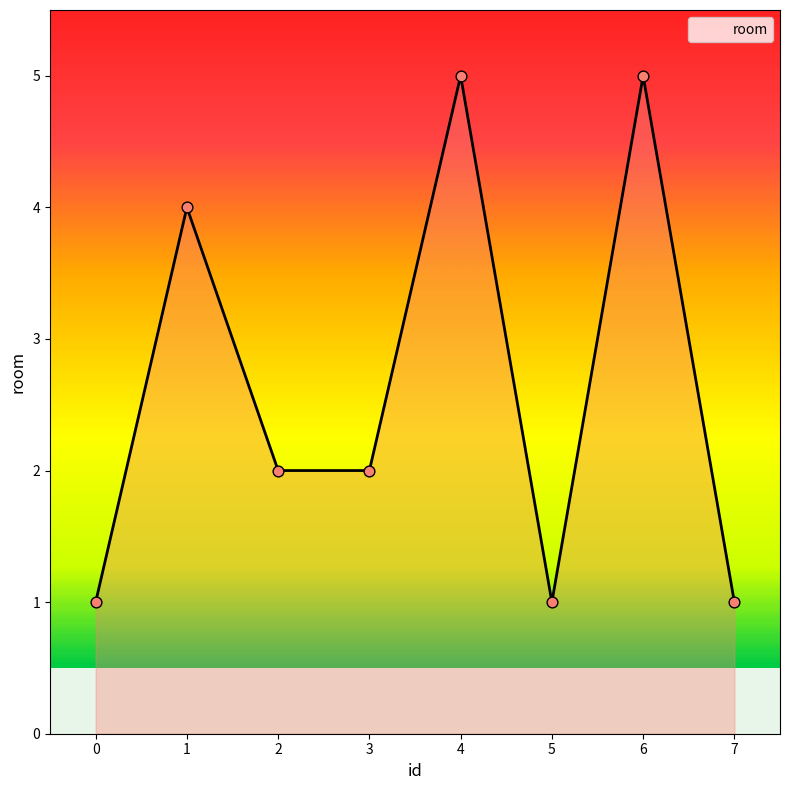

What is the ratio of the value at 7 to the value at 4?

0.2